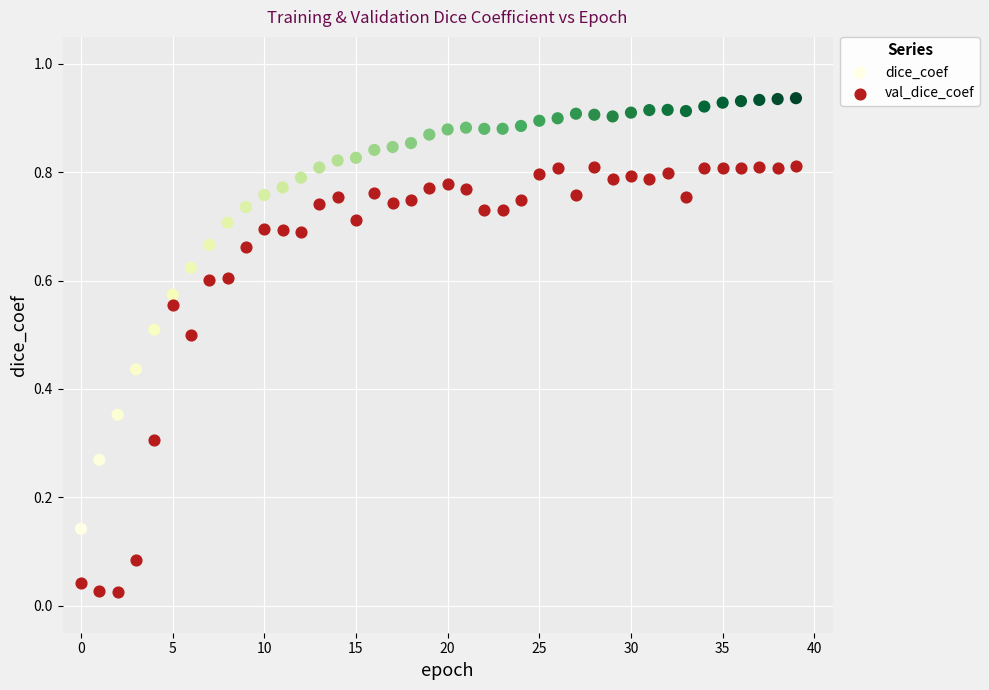

What are all the series names shown in the legend?

dice_coef, val_dice_coef